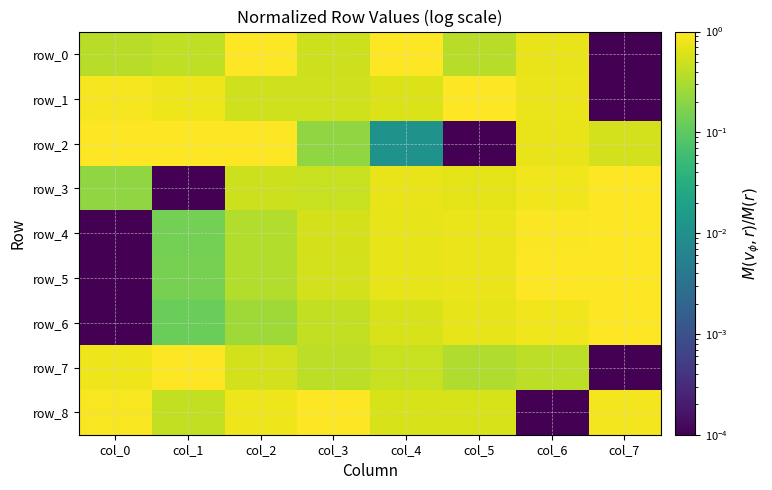

What is the total value across all series at col_0?

4.2